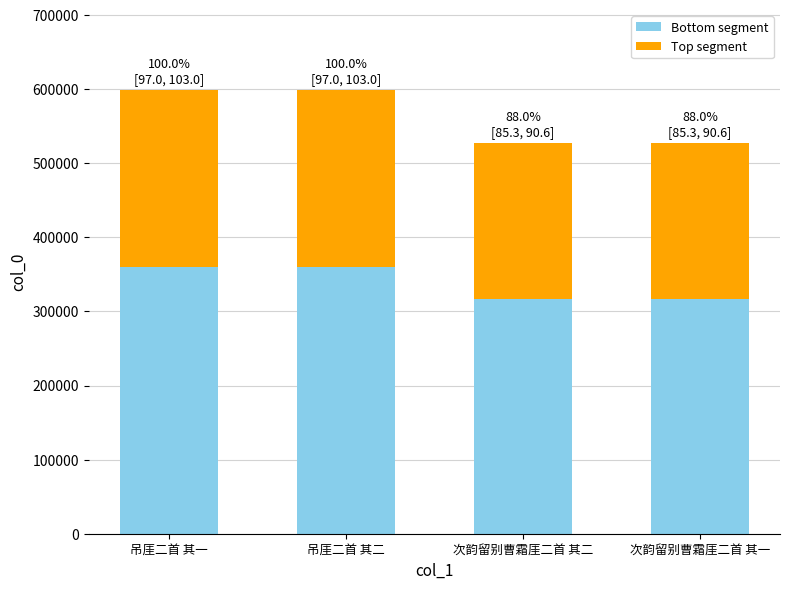

Is it true that Bottom segment equals 316308.0 at 次韵留别曹霜厓二首 其一?

True